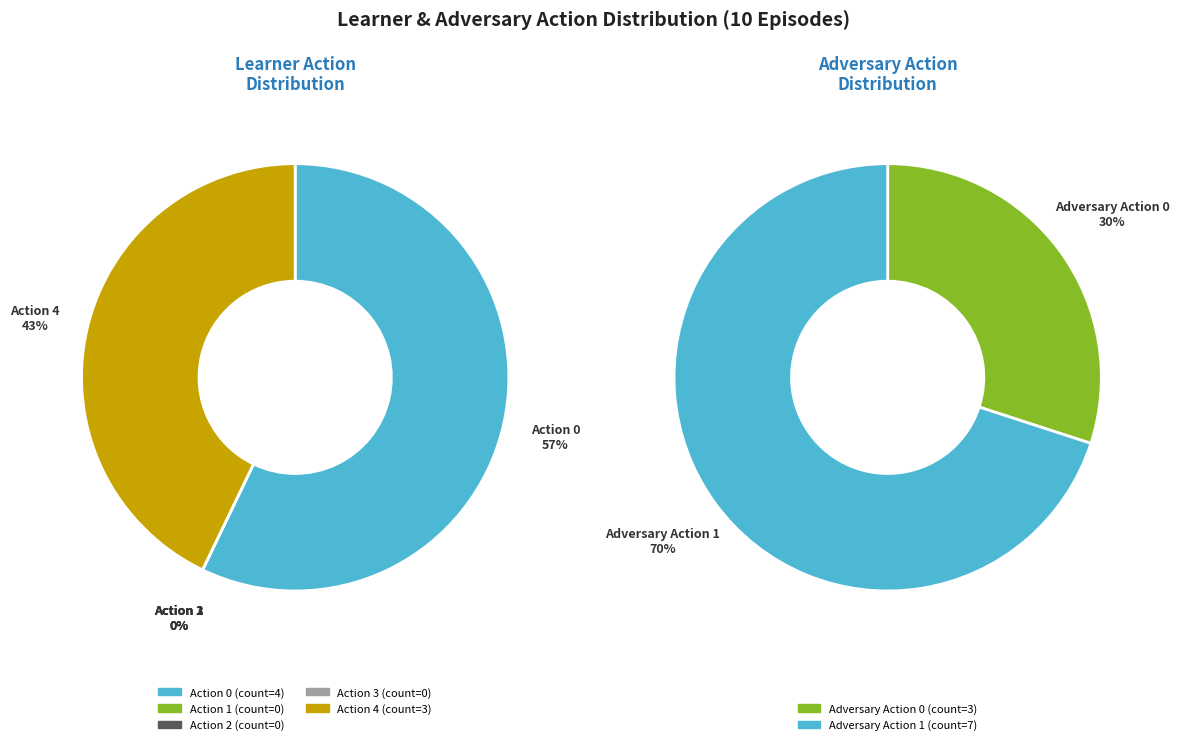

Combined, what portion of the pie is Action 0 (index 0) and Action 4 (index 4)?

100.0%